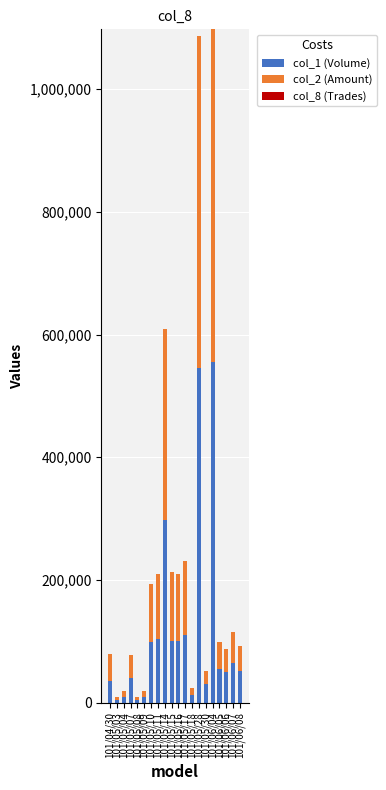

How many categories are shown in the chart?

20